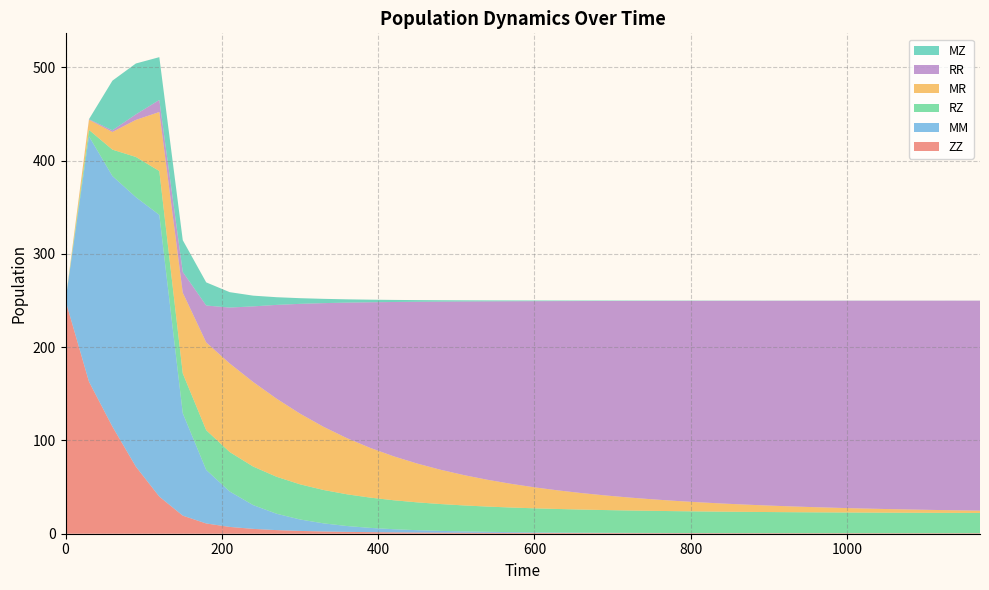

Reading left to right, transcribe all the data shown in this chart.

ZZ: 250.0	163.0	114.8	72.0	39.8	19.4	11.0	7.3	5.2	3.9	3.0	2.4	2.0	1.7	1.5	1.3	1.1	1.0	1.0	0.9	0.8	0.8	0.7	0.7	0.7	0.7	0.6	0.6	0.6	0.6	0.6	0.6	0.6	0.6	0.5	0.5	0.5	0.5	0.5	0.5
MM: 0.0	263.2	268.7	289.0	302.1	109.8	57.5	38.0	25.5	17.6	12.3	8.7	6.3	4.6	3.4	2.5	1.9	1.4	1.1	0.8	0.6	0.5	0.4	0.3	0.2	0.2	0.1	0.1	0.1	0.1	0.1	0.0	0.0	0.0	0.0	0.0	0.0	0.0	0.0	0.0
RZ: 0.0	6.9	28.3	43.1	47.0	42.7	42.6	42.3	41.3	39.6	37.7	35.8	34.0	32.4	31.1	29.8	28.8	27.9	27.1	26.4	25.8	25.2	24.8	24.4	24.0	23.7	23.4	23.2	23.0	22.8	22.6	22.5	22.3	22.2	22.1	22.0	21.9	21.9	21.8	21.7
MR: 0.0	10.9	19.0	39.7	63.3	86.6	94.1	95.0	90.7	83.8	75.8	67.8	60.2	53.3	47.1	41.6	36.8	32.5	28.7	25.4	22.5	20.0	17.7	15.7	14.0	12.4	11.0	9.8	8.7	7.8	6.9	6.2	5.5	4.9	4.4	3.9	3.5	3.1	2.8	2.5
RR: 0.0	0.6	1.8	5.9	12.9	22.2	39.6	59.9	81.0	100.5	117.7	132.6	145.3	156.2	165.5	173.5	180.3	186.2	191.3	195.8	199.6	203.0	205.9	208.5	210.7	212.7	214.5	216.0	217.4	218.6	219.6	220.6	221.4	222.2	222.8	223.4	223.9	224.4	224.8	225.2
MZ: 0.0	0.0	53.2	54.6	45.9	34.1	24.8	16.5	11.5	8.3	6.1	4.6	3.5	2.8	2.2	1.8	1.5	1.2	1.0	0.9	0.7	0.6	0.5	0.5	0.4	0.3	0.3	0.3	0.2	0.2	0.2	0.2	0.1	0.1	0.1	0.1	0.1	0.1	0.1	0.1